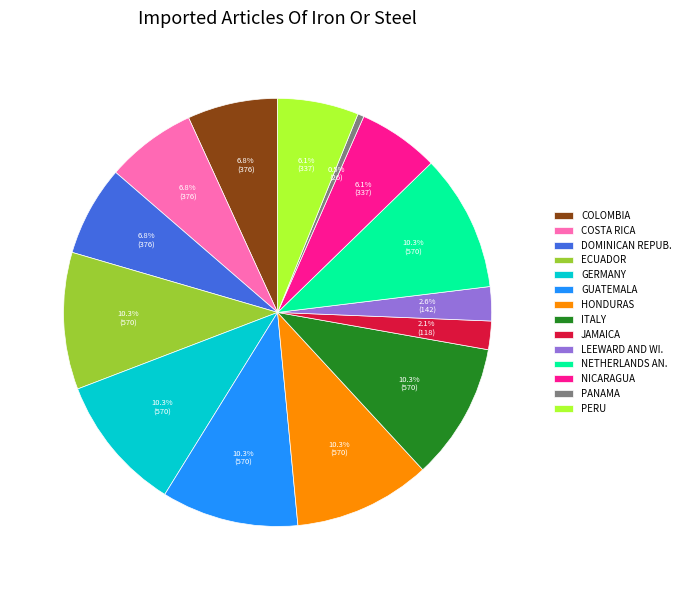

Which category has the smallest portion of the pie?

PANAMA